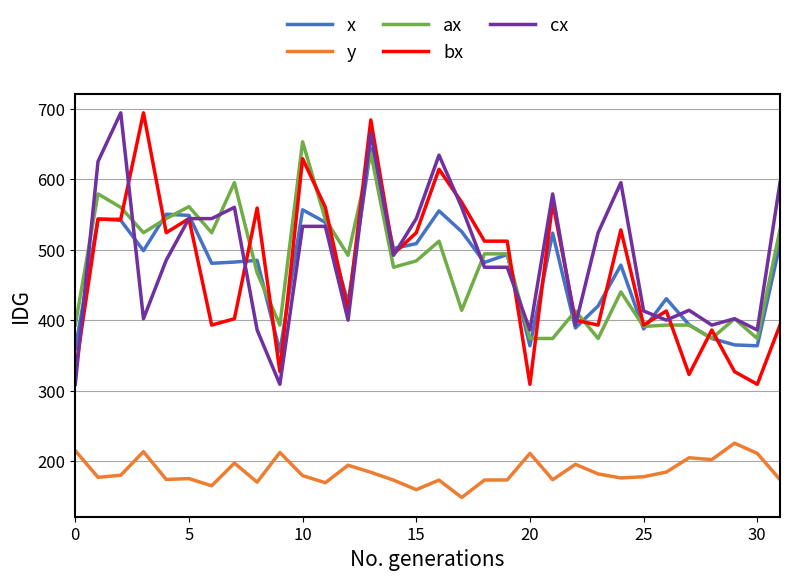

True or false: y and ax intersect in this chart.

False